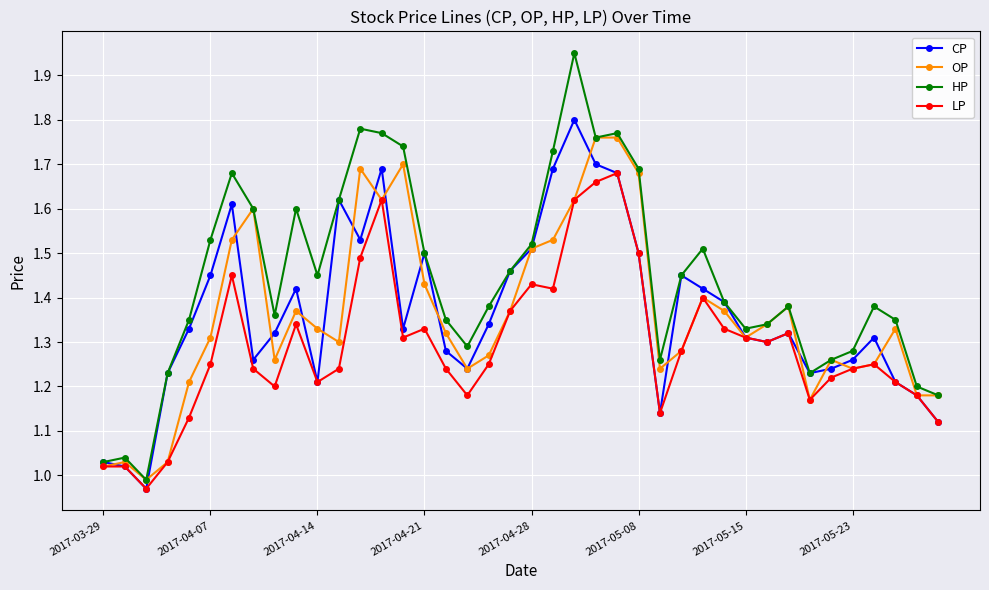

Which series has the largest total across all categories?

HP